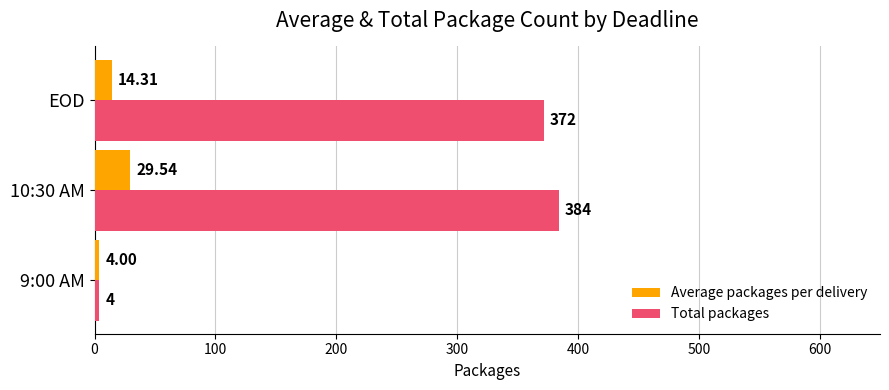

What is the difference between the maximum and minimum values in the Average packages per delivery series?

25.5